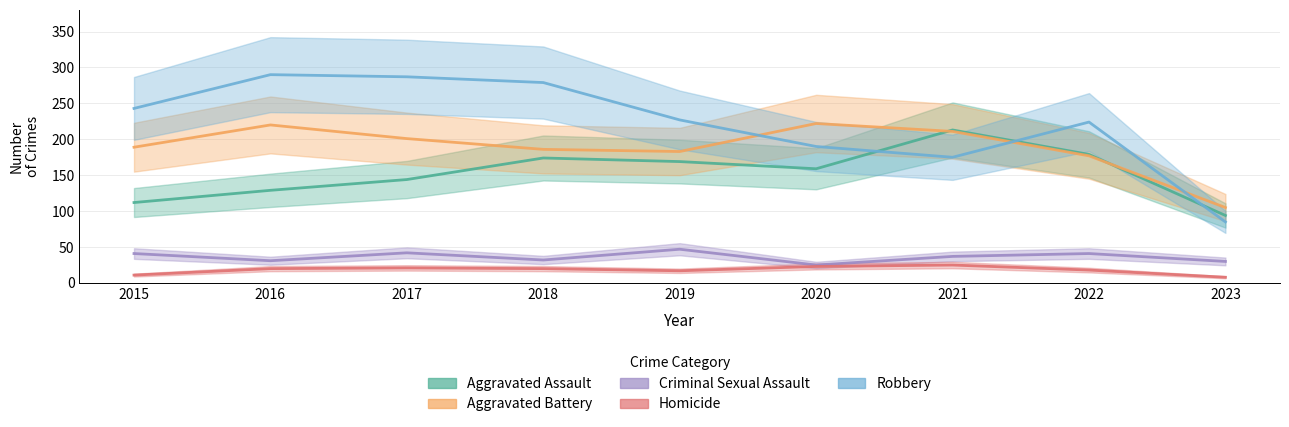

What is the value of the Aggravated Battery point at the 3rd from the left?

201